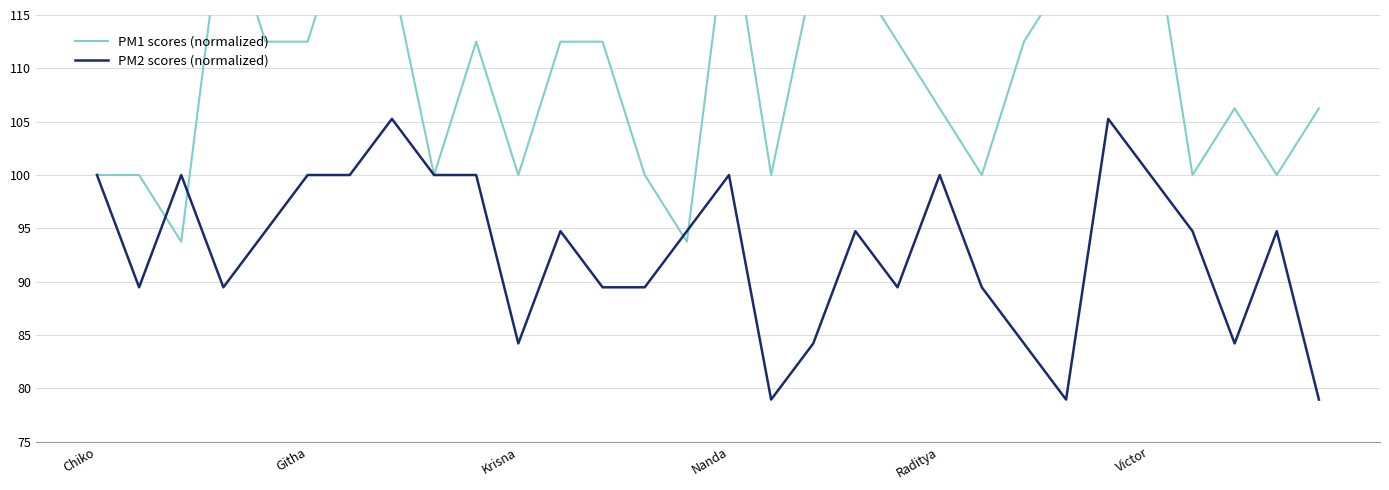

In PM2 scores (normalized), how many points are lower than both neighbors (excluding endpoints)?

7